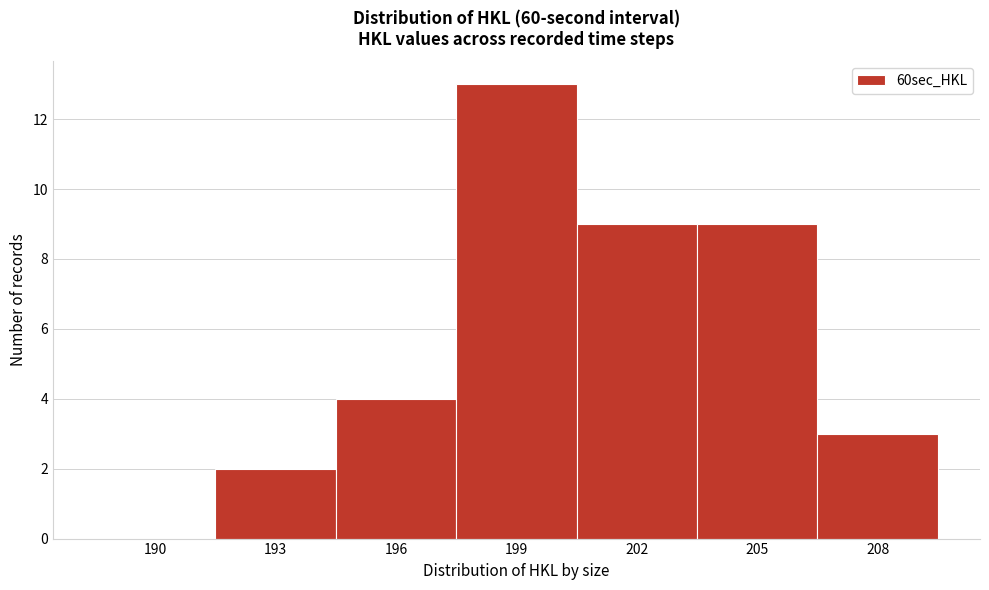

Reading left to right, list all the values displayed in this chart.

190=0	193=2	196=4	199=13	202=9	205=9	208=3